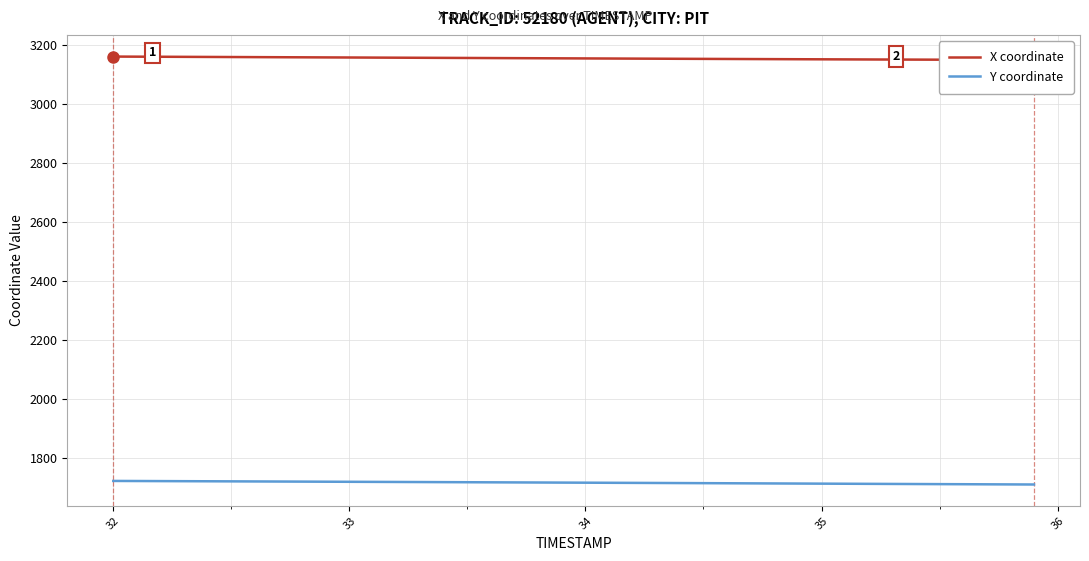

Is it true that Y coordinate equals 961.0 at 35?

False